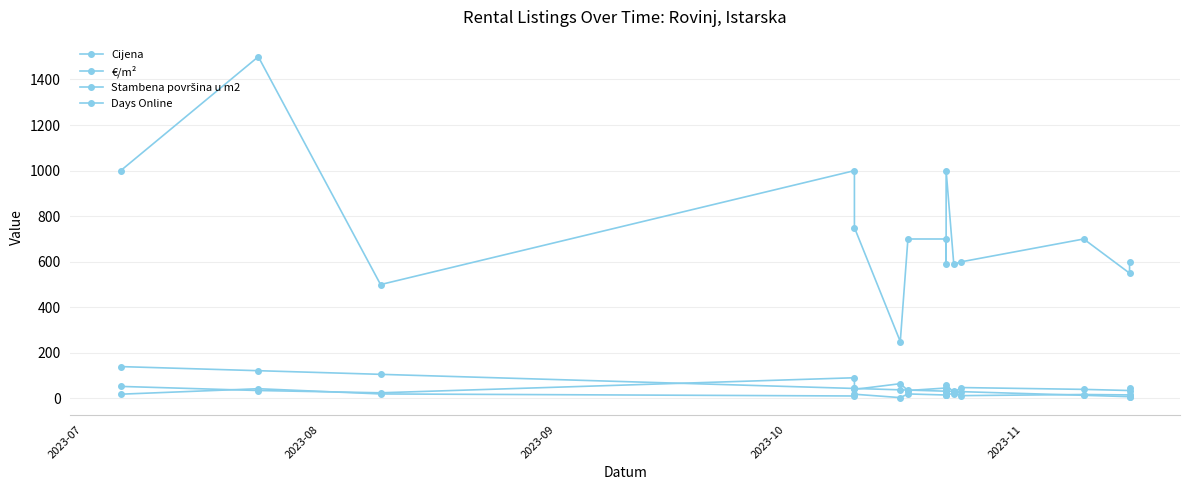

Which series ends up on top after the final intersection of Stambena površina u m2 and Days Online?

Stambena površina u m2